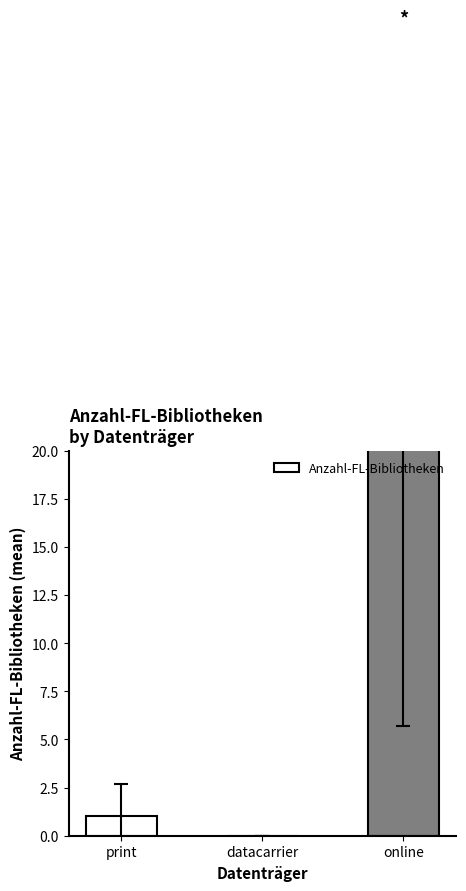

The value at online is 39.1. True or false?

False